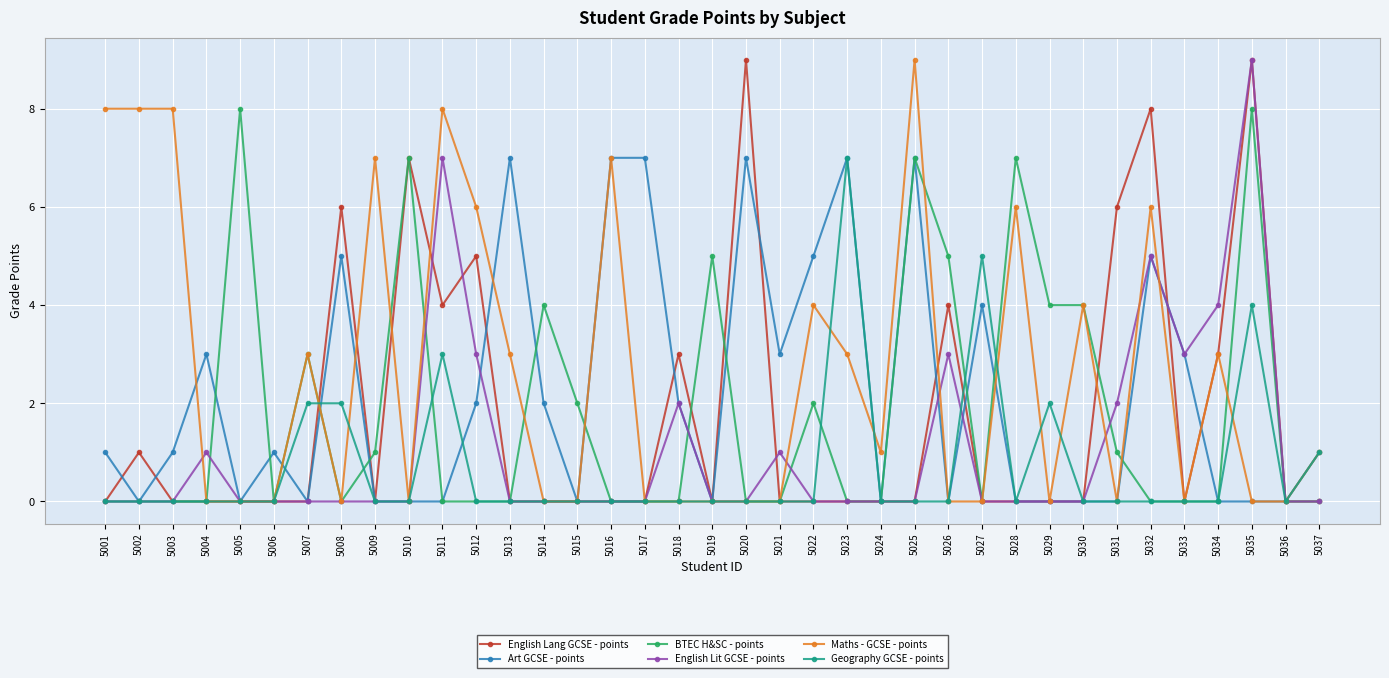

The value of English Lit GCSE - points at 5020 is -3. True or false?

False